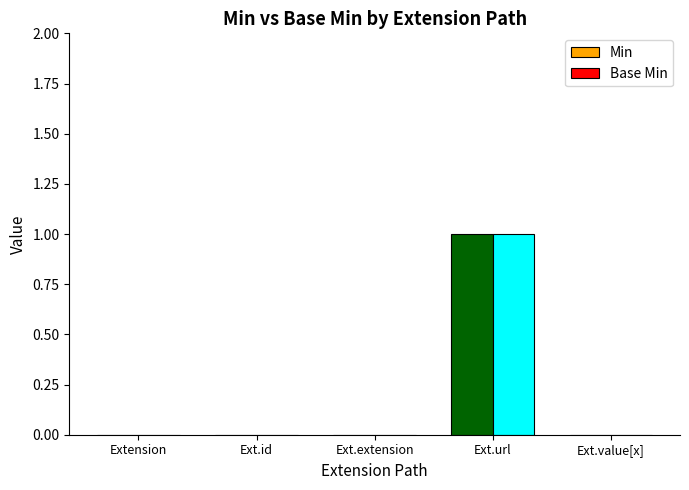

Which has a higher value, Extension or Ext.url?

Ext.url